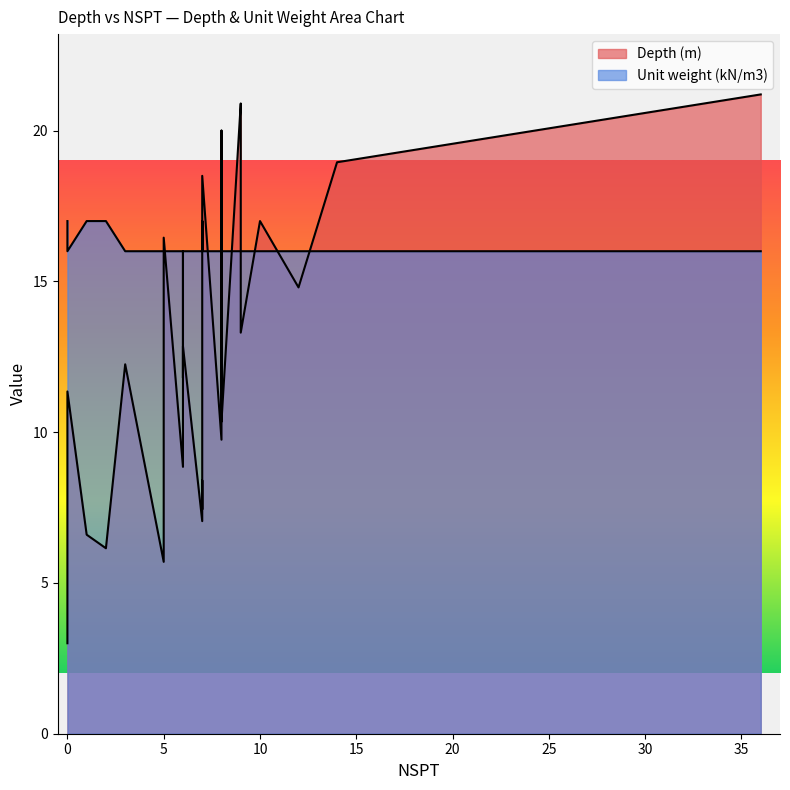

Reading right to left, list all the values displayed in this chart.

Depth (m): 39=21.2	38=20.9	37=20.4	36=20.0	35=19.4	34=18.9	33=18.5	32=17.9	31=17.4	30=17.0	29=16.4	28=16.0	27=15.6	26=14.8	25=14.3	24=13.8	23=13.3	22=12.8	21=12.2	20=11.8	19=11.3	18=10.3	17=9.8	16=9.3	15=9.1	14=8.8	13=8.4	12=8.0	11=7.5	10=7.4	9=7.0	8=6.6	7=6.2	6=5.7	5=5.2	4=4.8	3=4.3	2=3.9	1=3.5	0=3.0
Unit weight (kN/m3): 39=16.0	38=16.0	37=16.0	36=16.0	35=16.0	34=16.0	33=16.0	32=16.0	31=16.0	30=16.0	29=16.0	28=16.0	27=16.0	26=16.0	25=16.0	24=16.0	23=16.0	22=16.0	21=16.0	20=16.0	19=16.0	18=16.0	17=16.0	16=16.0	15=17.0	14=16.0	13=16.0	12=16.0	11=16.0	10=17.0	9=16.0	8=17.0	7=17.0	6=16.0	5=16.0	4=16.0	3=16.0	2=16.0	1=16.0	0=17.0